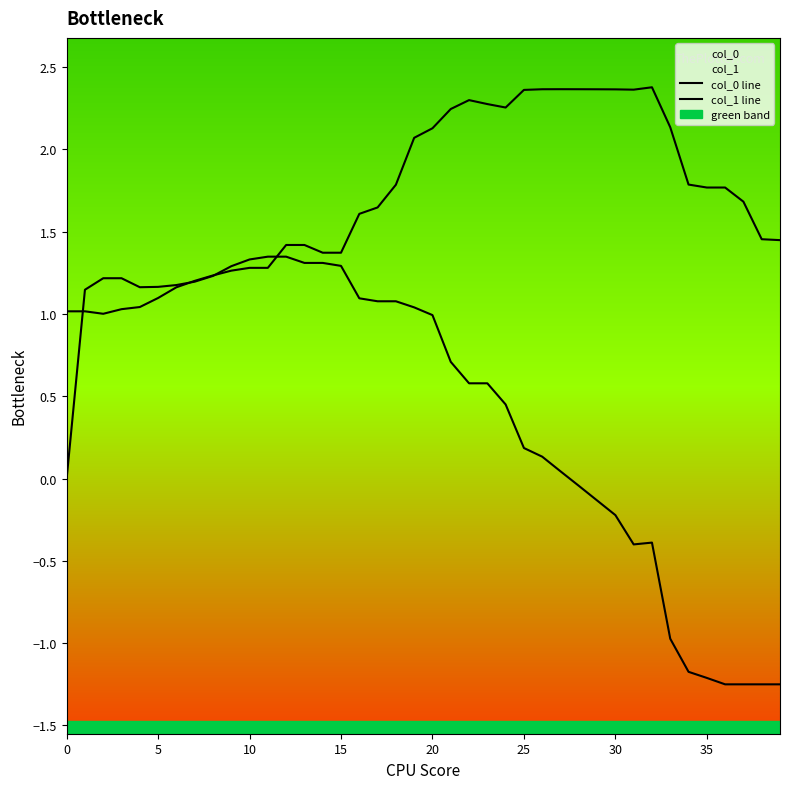

What is the spread (max minus min) of values at 11?

0.1